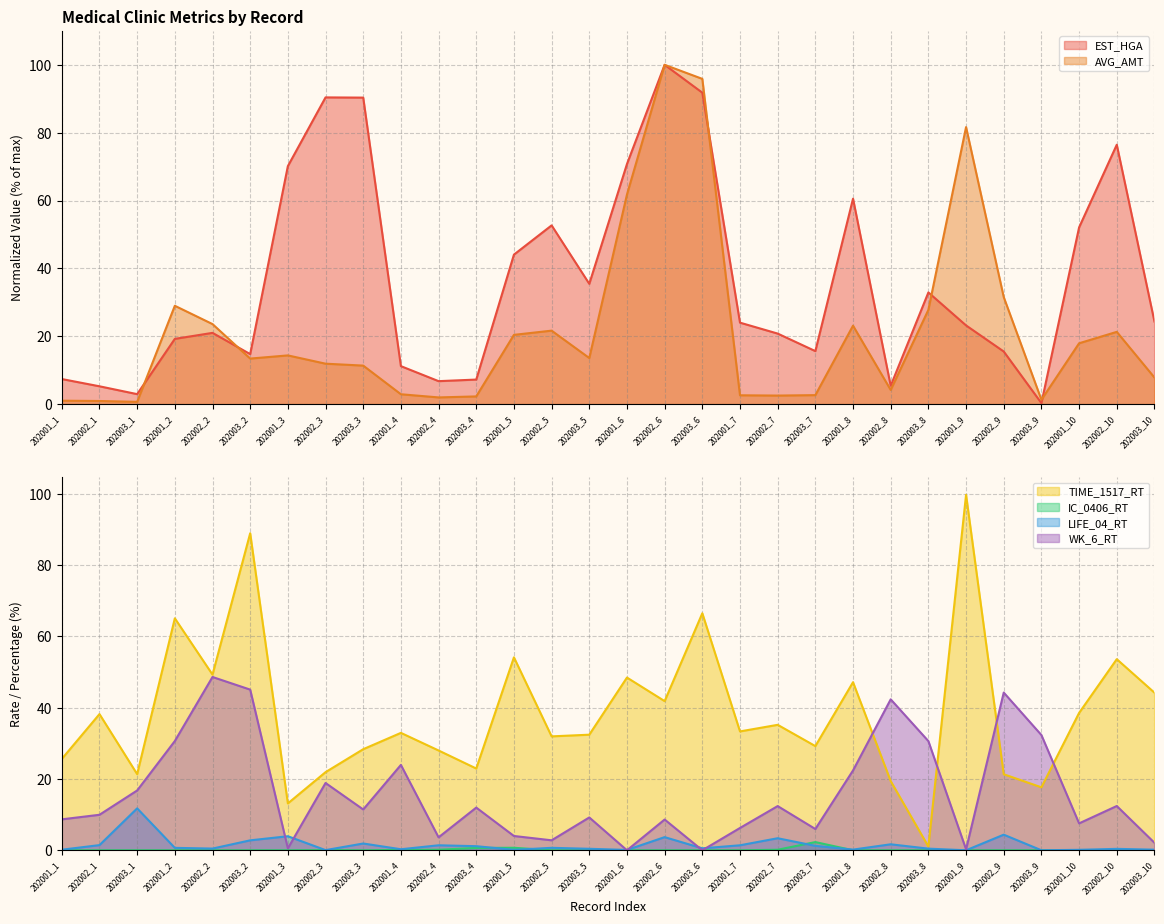

Reading right to left, list all the values displayed in this chart.

EST_HGA: 202003_10=24.3	202002_10=76.4	202001_10=52.1	202003_9=0.3	202002_9=15.5	202001_9=23.2	202003_8=32.9	202002_8=5.4	202001_8=60.5	202003_7=15.6	202002_7=20.8	202001_7=24.0	202003_6=91.8	202002_6=100.0	202001_6=70.8	202003_5=35.5	202002_5=52.7	202001_5=44.1	202003_4=7.2	202002_4=6.8	202001_4=11.2	202003_3=90.3	202002_3=90.4	202001_3=70.1	202003_2=14.7	202002_2=21.0	202001_2=19.2	202003_1=2.9	202002_1=5.3	202001_1=7.4
AVG_AMT: 202003_10=7.8	202002_10=21.3	202001_10=17.9	202003_9=1.3	202002_9=31.5	202001_9=81.6	202003_8=27.8	202002_8=4.2	202001_8=23.1	202003_7=2.6	202002_7=2.5	202001_7=2.6	202003_6=95.9	202002_6=100.0	202001_6=61.8	202003_5=13.6	202002_5=21.7	202001_5=20.4	202003_4=2.3	202002_4=2.0	202001_4=2.9	202003_3=11.4	202002_3=11.9	202001_3=14.4	202003_2=13.4	202002_2=23.6	202001_2=29.0	202003_1=0.7	202002_1=0.9	202001_1=1.0
TIME_1517_RT: 202003_10=44.2	202002_10=53.6	202001_10=38.5	202003_9=17.7	202002_9=21.3	202001_9=99.7	202003_8=1.0	202002_8=19.4	202001_8=47.2	202003_7=29.2	202002_7=35.2	202001_7=33.4	202003_6=66.5	202002_6=41.9	202001_6=48.5	202003_5=32.4	202002_5=32.0	202001_5=54.1	202003_4=22.9	202002_4=28.0	202001_4=32.9	202003_3=28.4	202002_3=21.9	202001_3=13.2	202003_2=89.0	202002_2=49.3	202001_2=65.1	202003_1=21.4	202002_1=38.2	202001_1=25.6
IC_0406_RT: 202003_10=0.0	202002_10=0.0	202001_10=0.0	202003_9=0.0	202002_9=0.0	202001_9=0.0	202003_8=0.0	202002_8=0.0	202001_8=0.0	202003_7=2.3	202002_7=0.1	202001_7=0.0	202003_6=0.0	202002_6=0.0	202001_6=0.0	202003_5=0.0	202002_5=0.0	202001_5=0.7	202003_4=0.7	202002_4=0.1	202001_4=0.1	202003_3=0.0	202002_3=0.1	202001_3=0.0	202003_2=0.0	202002_2=0.0	202001_2=0.0	202003_1=0.0	202002_1=0.0	202001_1=0.0
LIFE_04_RT: 202003_10=0.2	202002_10=0.4	202001_10=0.1	202003_9=0.0	202002_9=4.4	202001_9=0.0	202003_8=0.5	202002_8=1.7	202001_8=0.2	202003_7=1.2	202002_7=3.4	202001_7=1.4	202003_6=0.6	202002_6=3.7	202001_6=0.1	202003_5=0.4	202002_5=0.7	202001_5=0.1	202003_4=1.1	202002_4=1.4	202001_4=0.3	202003_3=1.9	202002_3=0.1	202001_3=3.9	202003_2=2.8	202002_2=0.5	202001_2=0.7	202003_1=11.8	202002_1=1.4	202001_1=0.2
WK_6_RT: 202003_10=2.1	202002_10=12.4	202001_10=7.5	202003_9=32.3	202002_9=44.2	202001_9=0.3	202003_8=30.6	202002_8=42.4	202001_8=22.4	202003_7=6.0	202002_7=12.4	202001_7=6.3	202003_6=0.0	202002_6=8.6	202001_6=0.0	202003_5=9.2	202002_5=2.8	202001_5=4.0	202003_4=12.0	202002_4=3.6	202001_4=23.9	202003_3=11.4	202002_3=18.9	202001_3=0.5	202003_2=45.1	202002_2=48.6	202001_2=30.6	202003_1=16.8	202002_1=10.0	202001_1=8.7